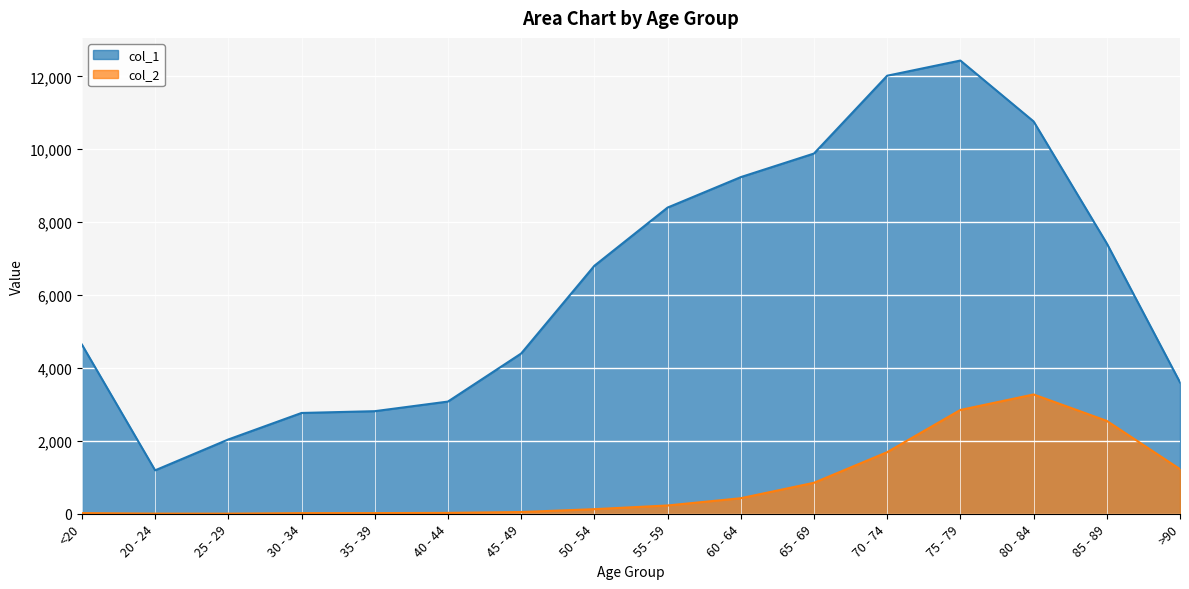

What is the spread (max minus min) of values at 30 - 34?

2748